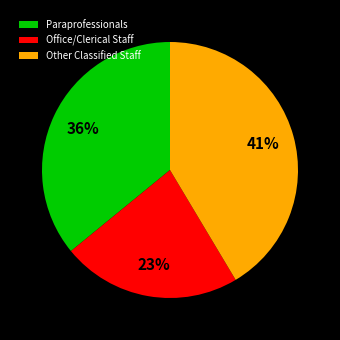

True or false: Other Classified Staff accounts for 41% of the total.

True